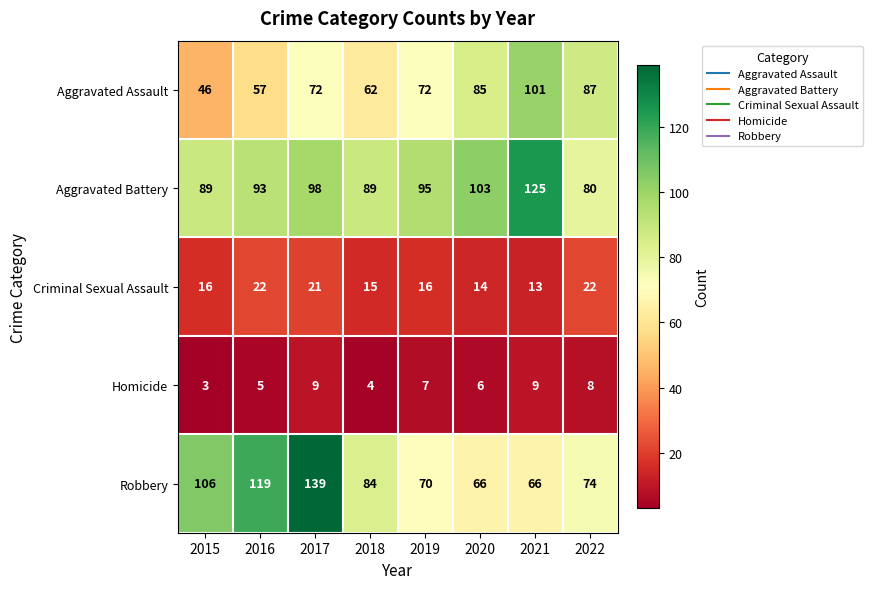

Which series has the widest spread of values?

Robbery